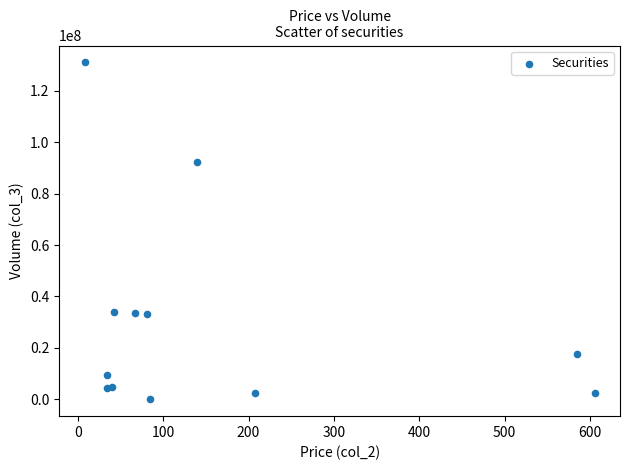

What Y value in the scatter plot is closest to 65512607?

92165955